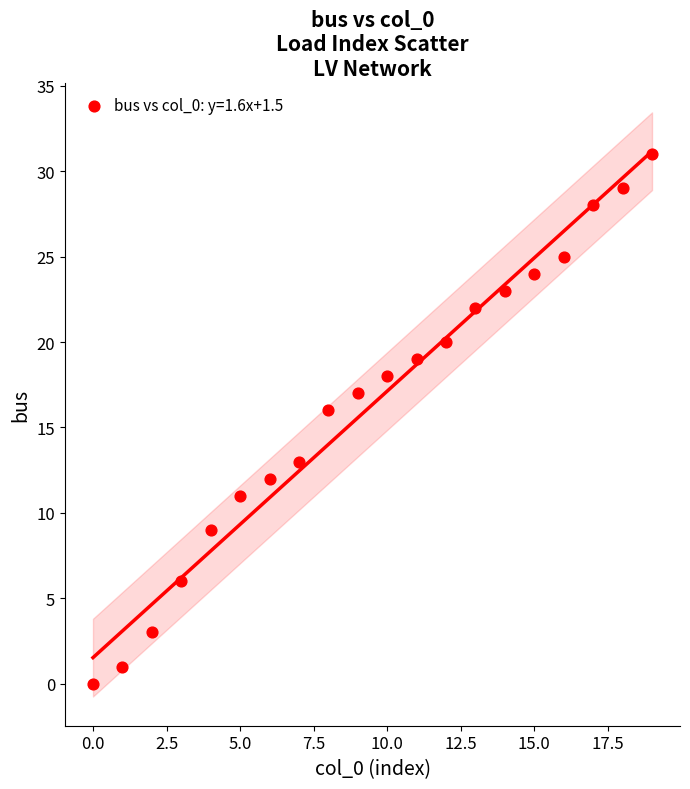

What Y value in the scatter plot is closest to 15?

16